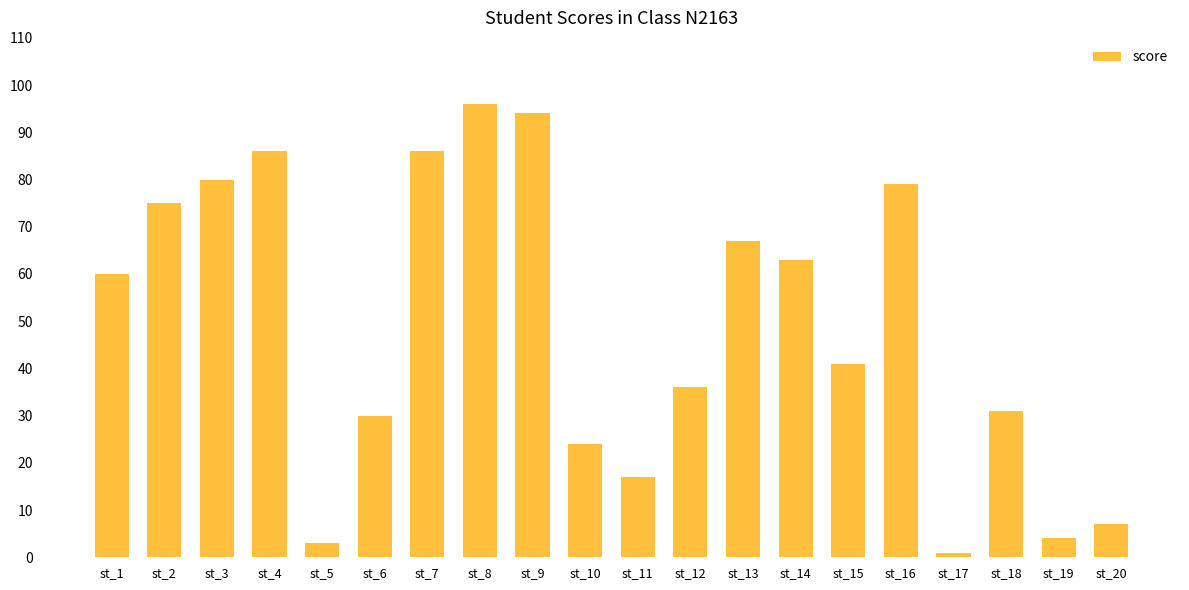

Are the bars grouped side by side (vs. stacked)?

No